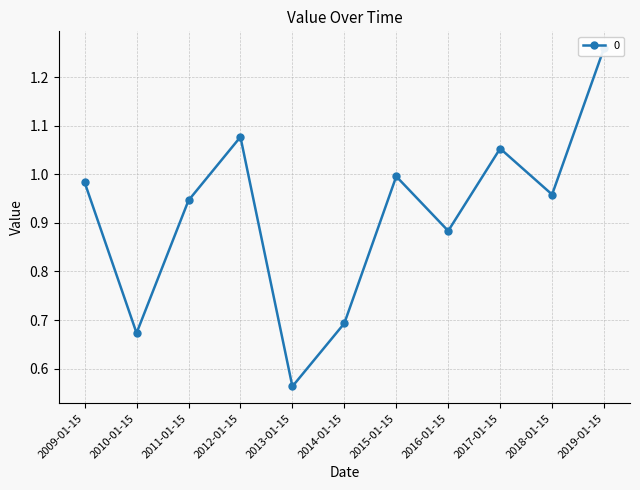

Rank the categories by value from highest to lowest.

2019-01-15, 2012-01-15, 2017-01-15, 2015-01-15, 2009-01-15, 2018-01-15, 2011-01-15, 2016-01-15, 2014-01-15, 2010-01-15, 2013-01-15